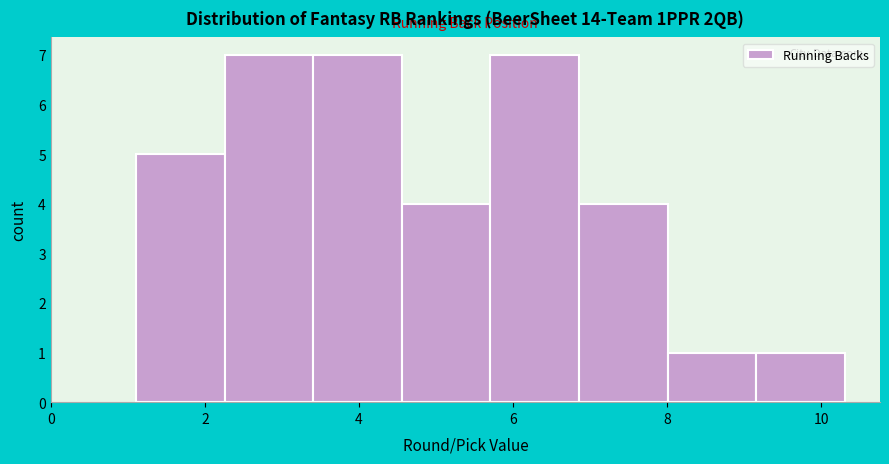

Reading left to right, transcribe this chart: for each bar, give the range it covers on the x-axis and its height. Neither the bar edges nor the heights are printed on the chart, so give them approximately, as read against the axes.

1.2 to 2.2: 5
2.2 to 3.4: 7
3.4 to 4.6: 7
4.6 to 5.8: 4
5.8 to 6.8: 7
6.8 to 8.0: 4
8.0 to 9.2: 1
9.2 to 10.4: 1